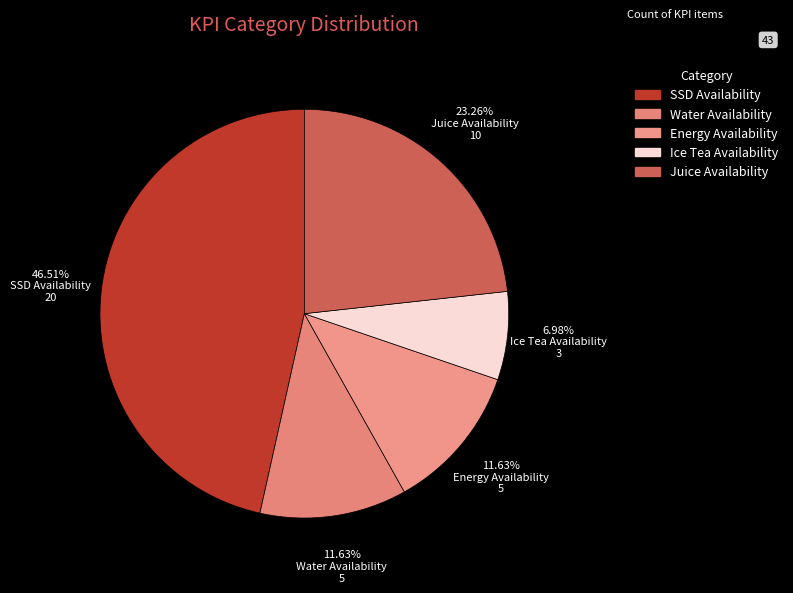

True or false: Water Availability accounts for 12% of the total.

True